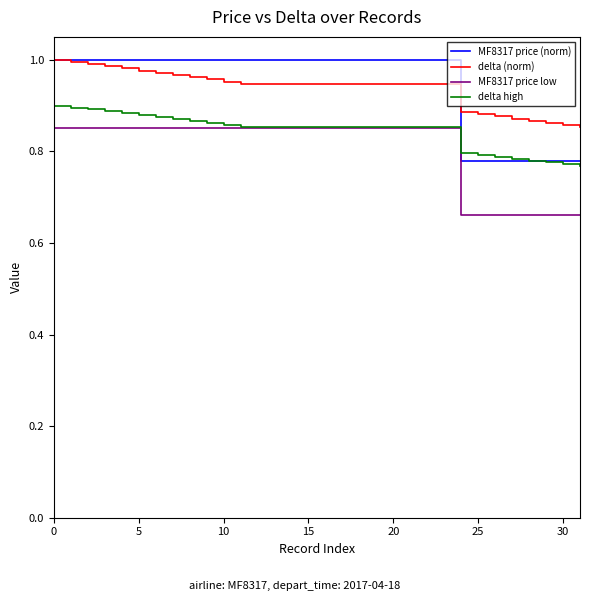

How many values in the MF8317 price (norm) series are below 1?

8